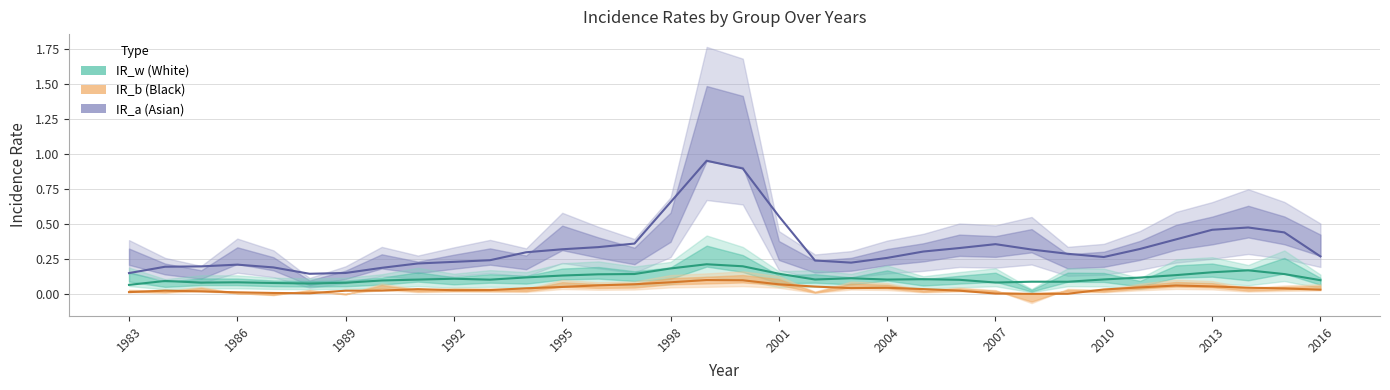

Reading left to right, extract all data points from this chart.

IR_a: 0.1	0.2	0.2	0.2	0.2	0.1	0.1	0.2	0.2	0.2	0.2	0.3	0.3	0.3	0.4	0.7	1.0	0.9	0.6	0.2	0.2	0.3	0.3	0.3	0.4	0.3	0.3	0.3	0.3	0.4	0.5	0.5	0.4	0.3
IR_w: 0.1	0.1	0.1	0.1	0.1	0.1	0.1	0.1	0.1	0.1	0.1	0.1	0.1	0.1	0.1	0.2	0.2	0.2	0.1	0.1	0.1	0.1	0.1	0.1	0.1	0.1	0.1	0.1	0.1	0.1	0.2	0.2	0.1	0.1
IR_b: 0.0	0.0	0.0	0.0	0.0	0.0	0.0	0.0	0.0	0.0	0.0	0.0	0.0	0.1	0.1	0.1	0.1	0.1	0.1	0.0	0.0	0.0	0.0	0.0	-0.0	-0.0	-0.0	0.0	0.0	0.1	0.1	0.0	0.0	0.0